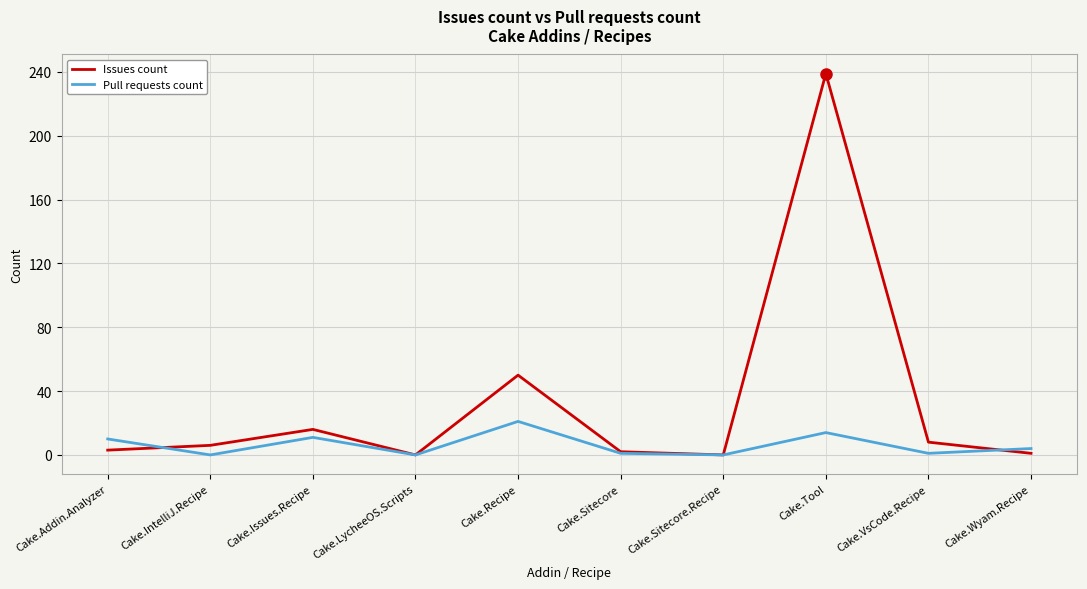

How many interior local valleys does the Issues count series have?

2